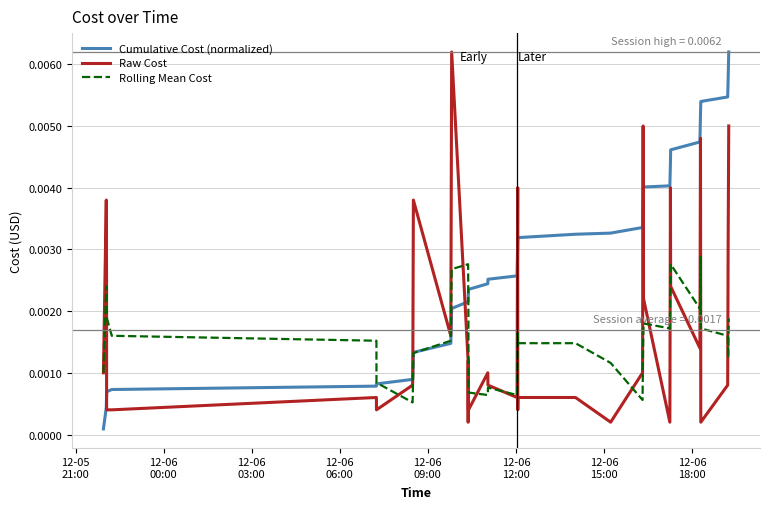

Which series has the largest total across all categories?

Cumulative Cost (normalized)